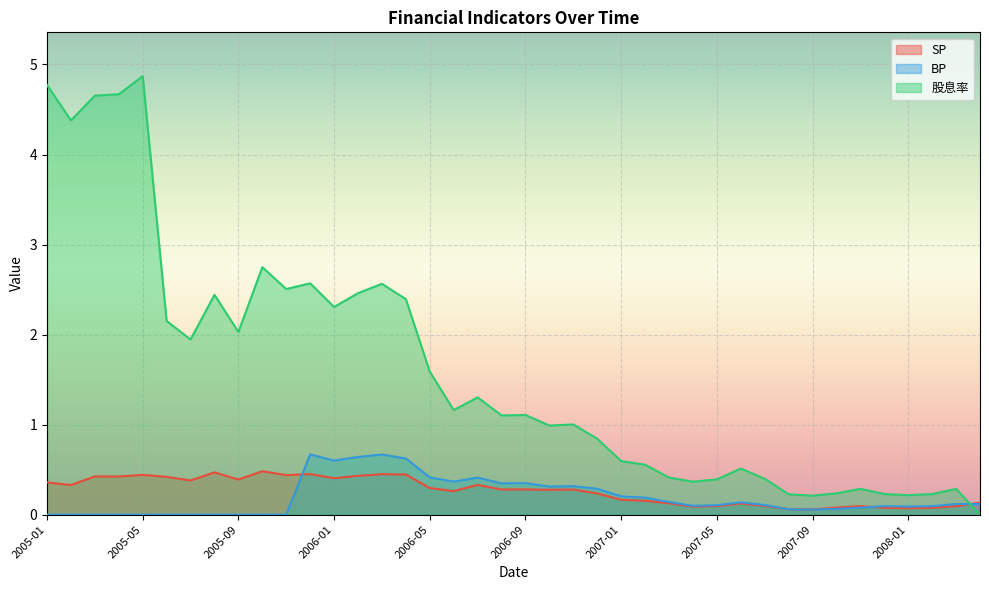

Is the value of BP at 2007-06 greater than the value of SP at 2007-05?

Yes